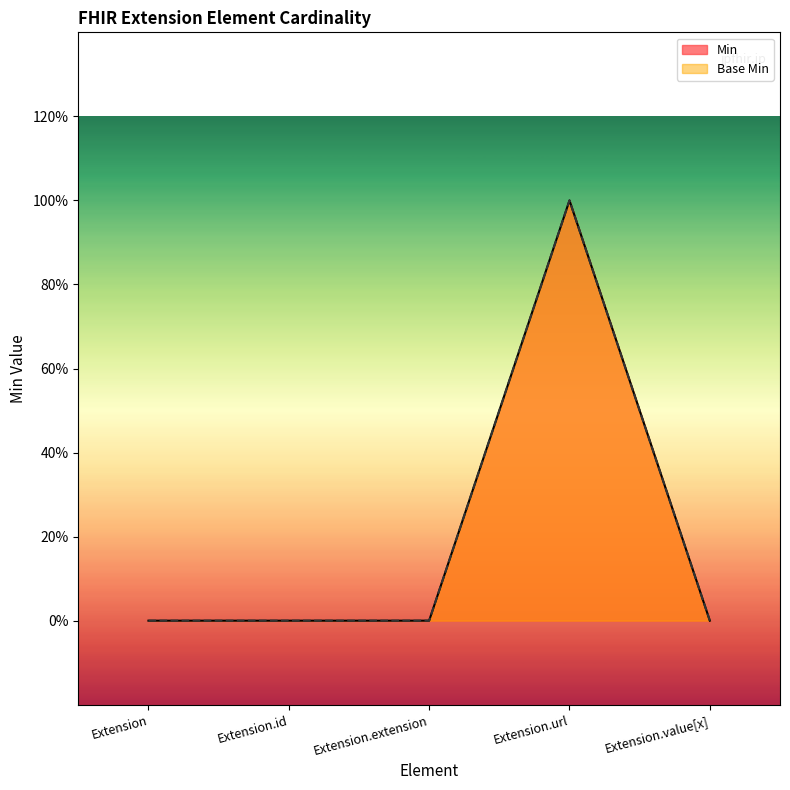

Rank the series at Extension.extension from lowest to highest value.

Min, Base Min